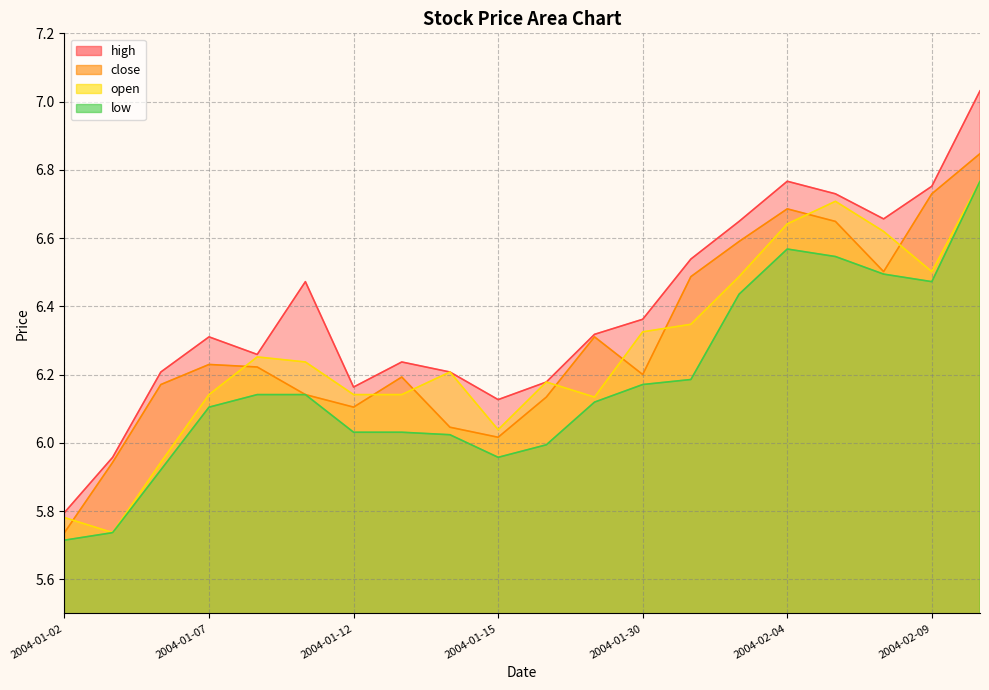

What position from the left is 2004-01-14?

9